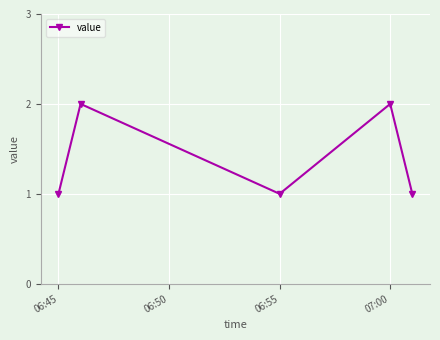

What is the value of the 4th point from the left?

2